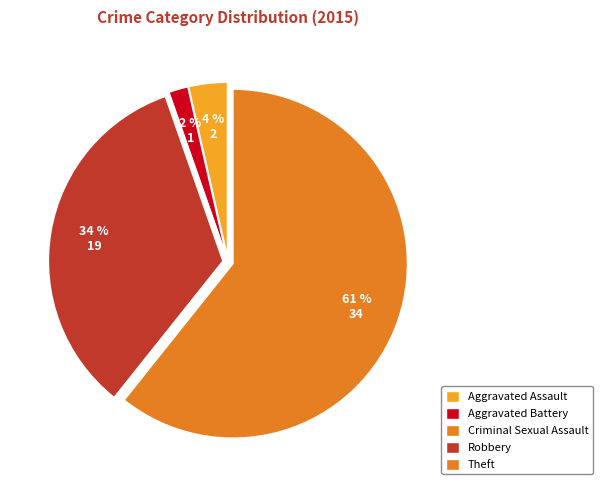

Which slice is the largest?

Theft